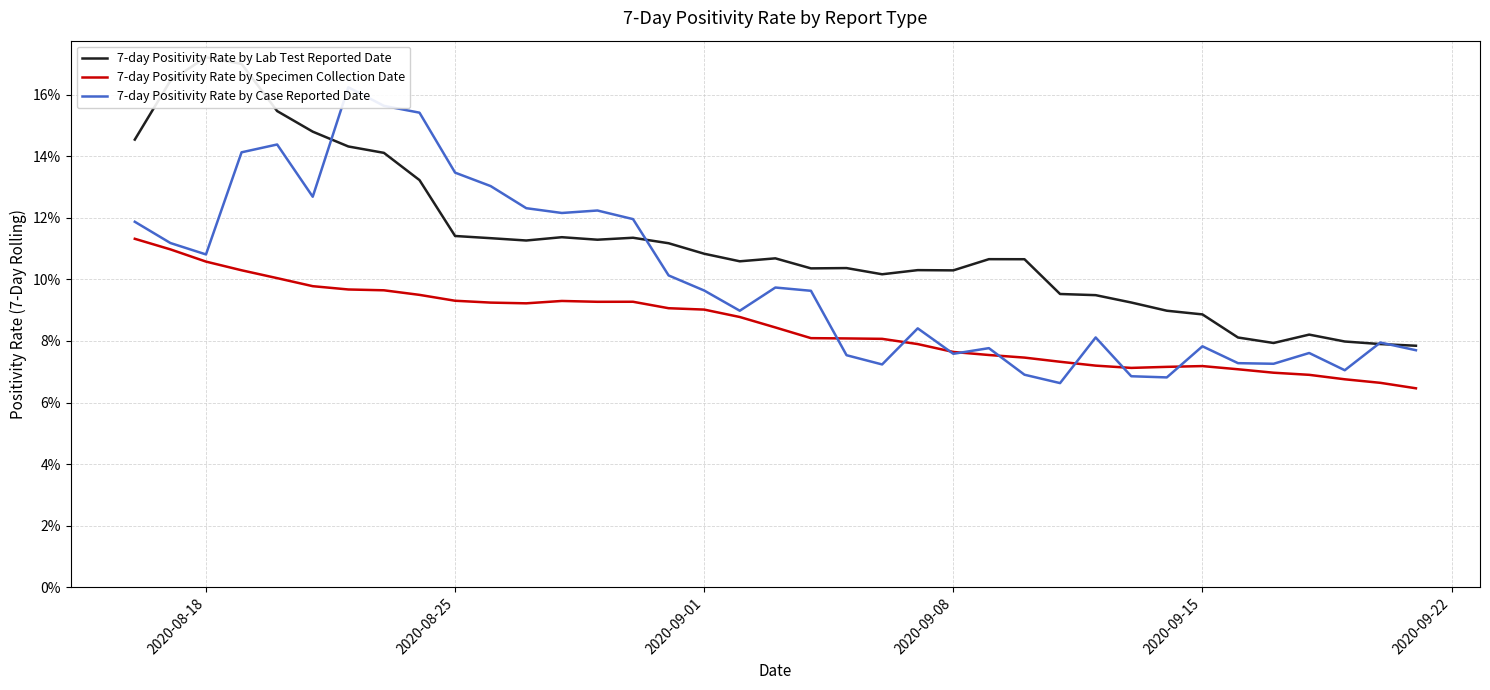

Is it true that 7-day Positivity Rate by Specimen Collection Date equals 4.5 at 2020-09-08?

False